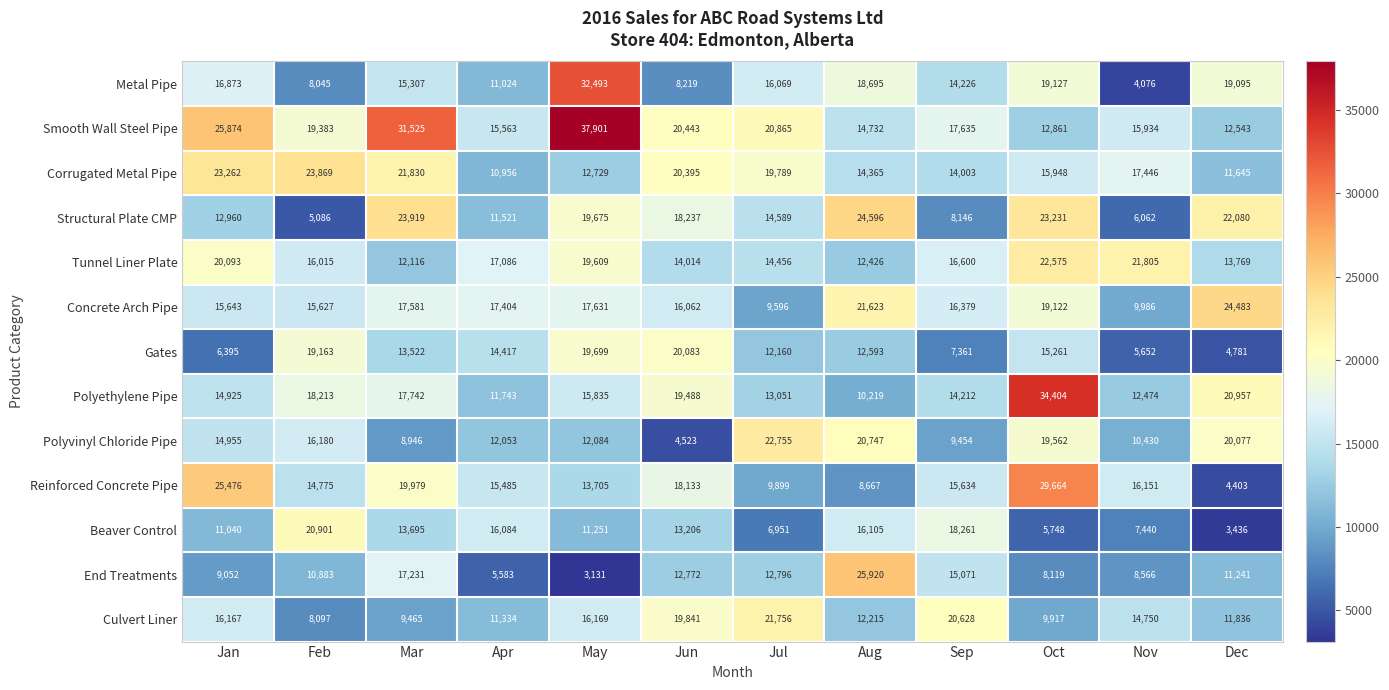

At which label is Metal Pipe closest to 18284?

Aug